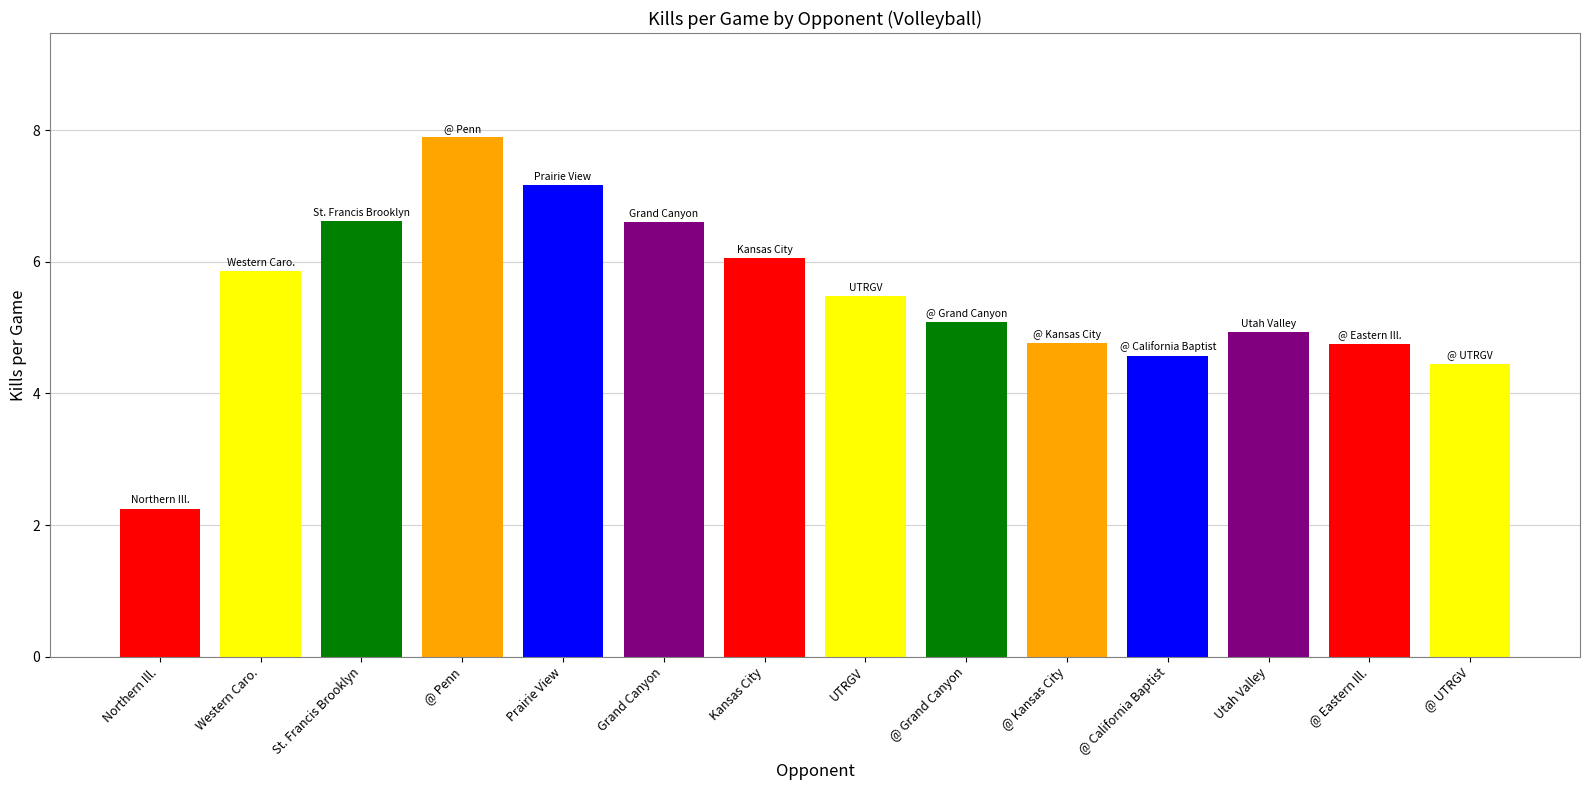

What is the label of the 11th bar from the right?

@ Penn